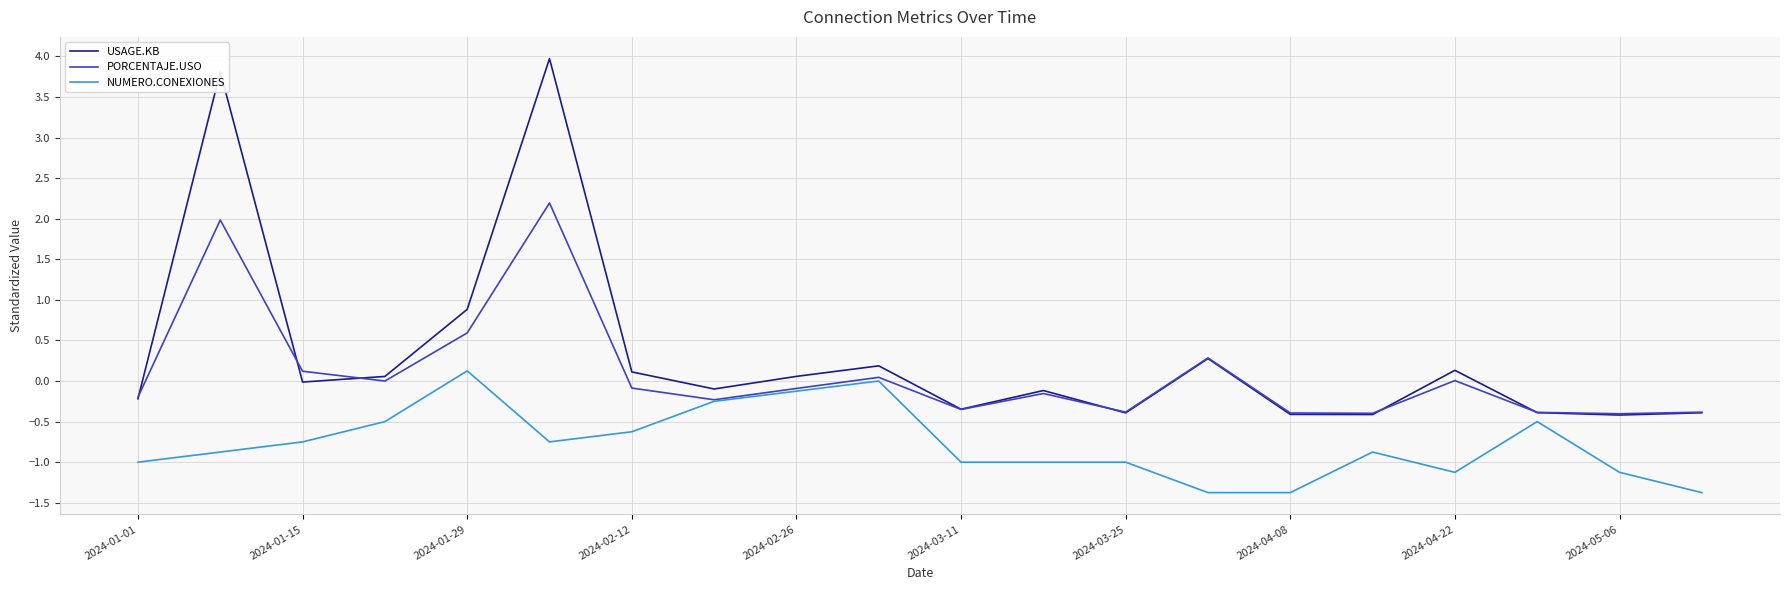

What is the difference between the maximum and minimum values in the USAGE.KB series?

4.4